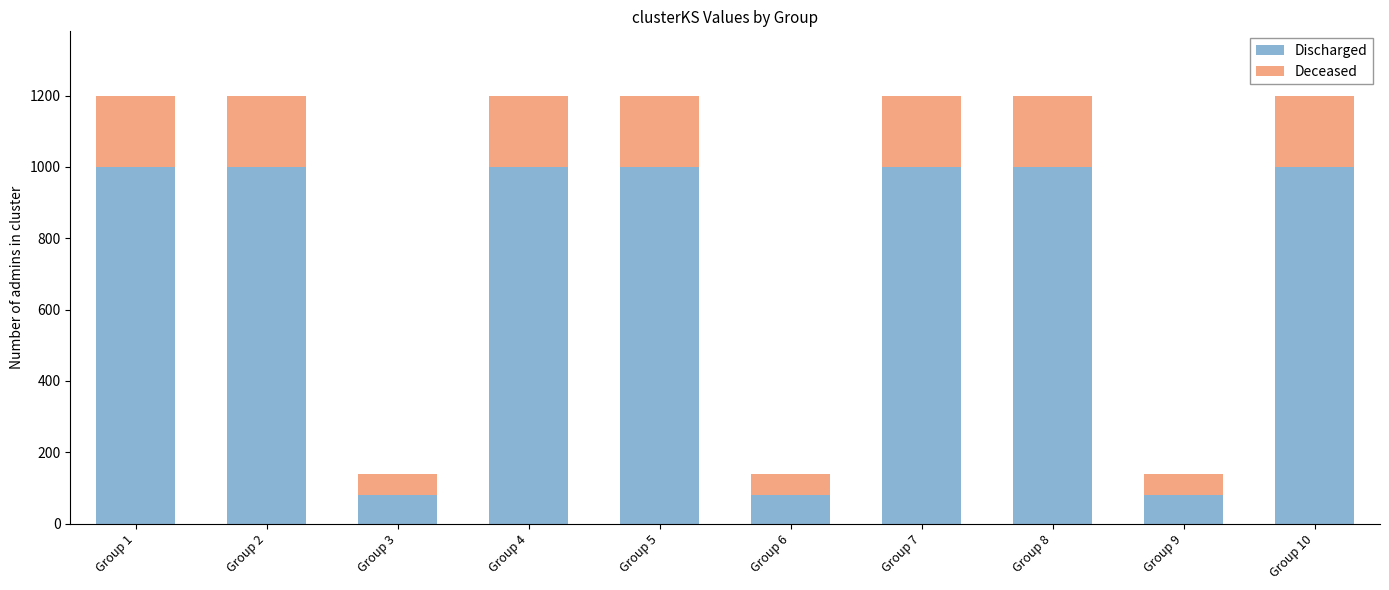

What is the lowest value of the Discharged series?

80